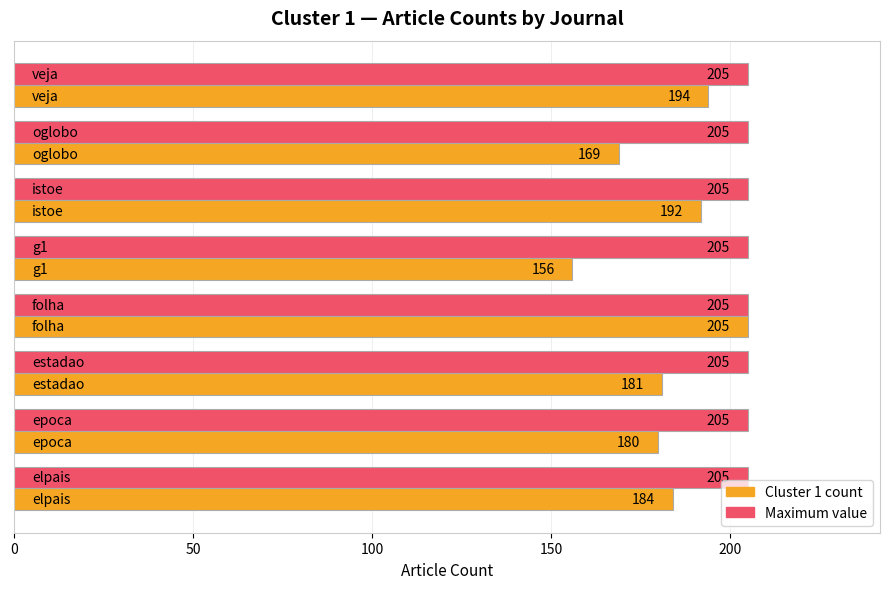

List the series in order of their overall mean, highest first.

Maximum value, Cluster 1 count